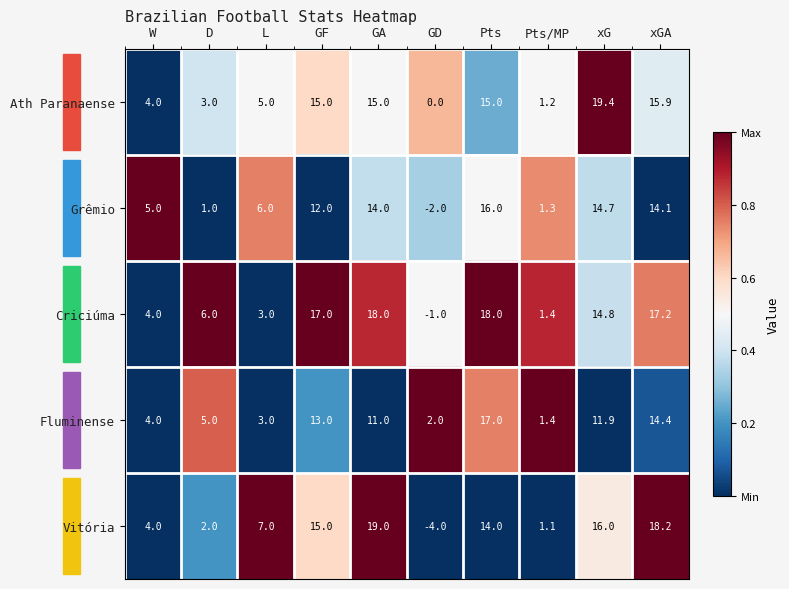

Which category has the highest value in the Grêmio series?

Pts